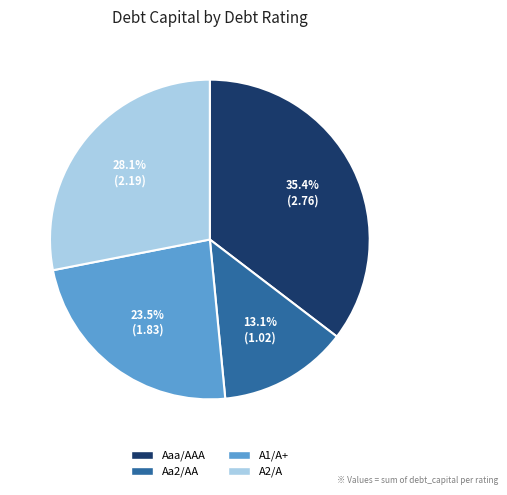

Is there any slice that represents more than half of the pie?

No